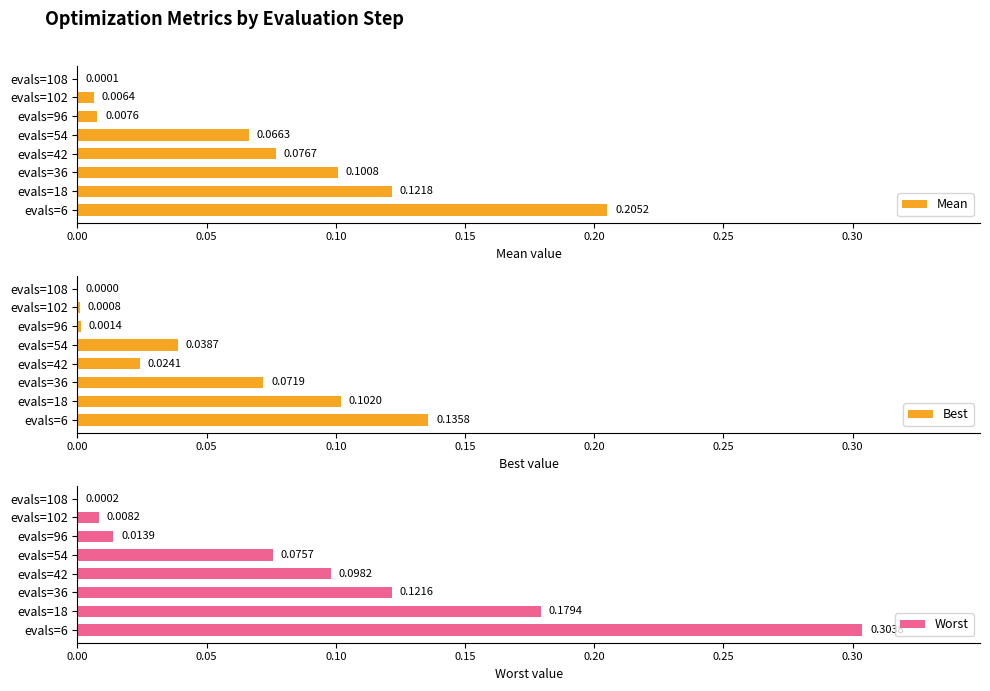

What is the sum of all Worst values?

0.8